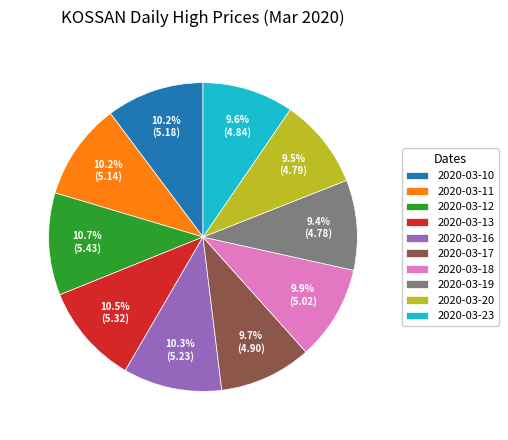

Is there any slice that represents more than half of the pie?

No